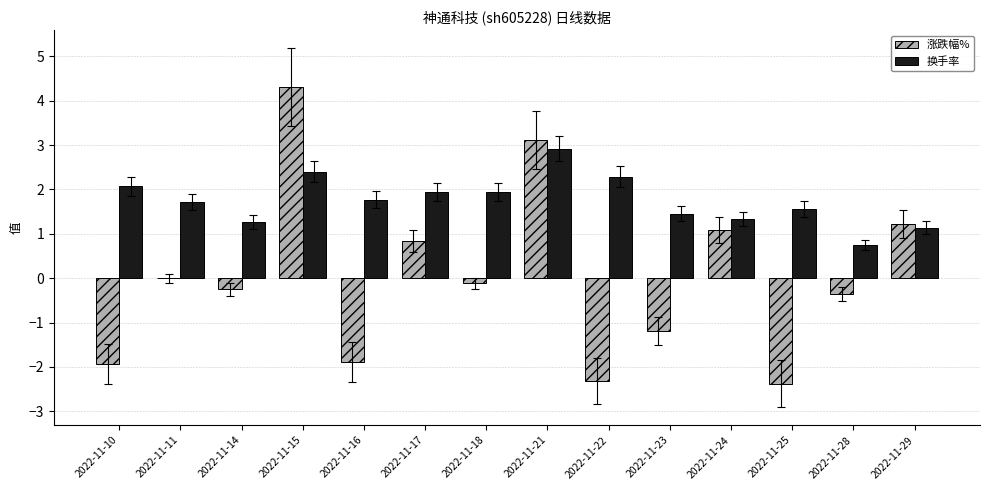

Is it true that 换手率 equals 2.6 at 2022-11-25?

False